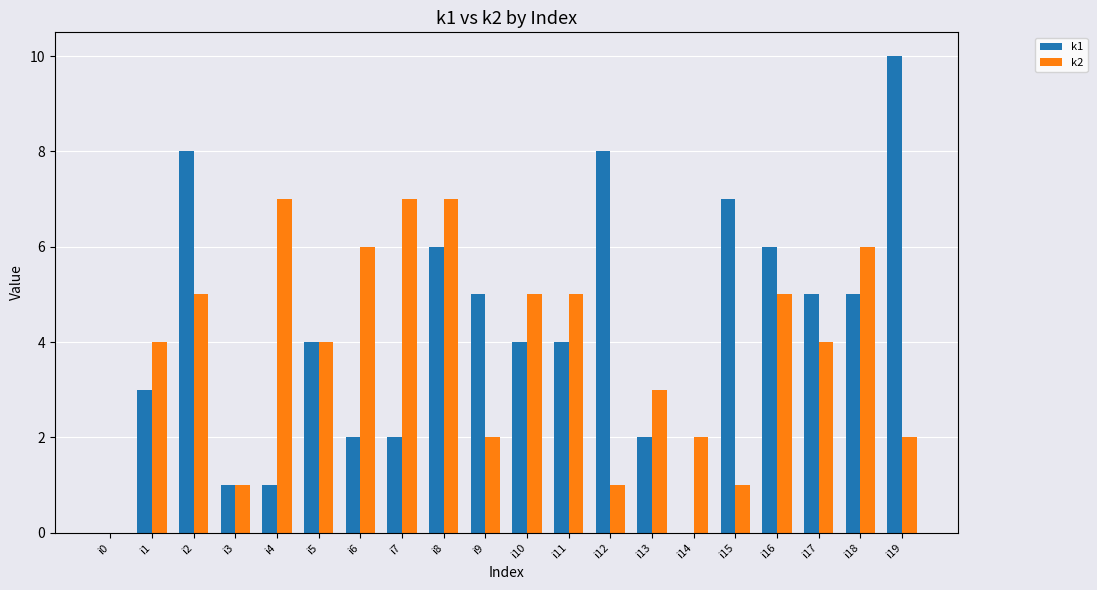

How many series are shown in this chart?

2